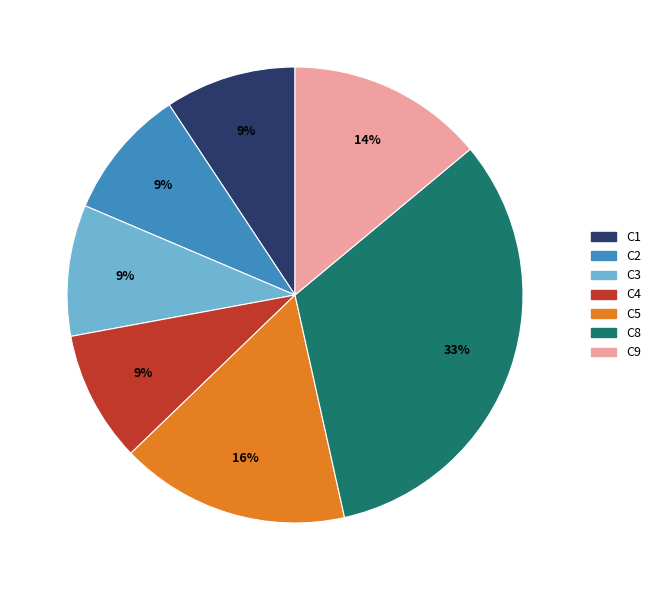

To the nearest percent, what is the average slice percentage?

14%